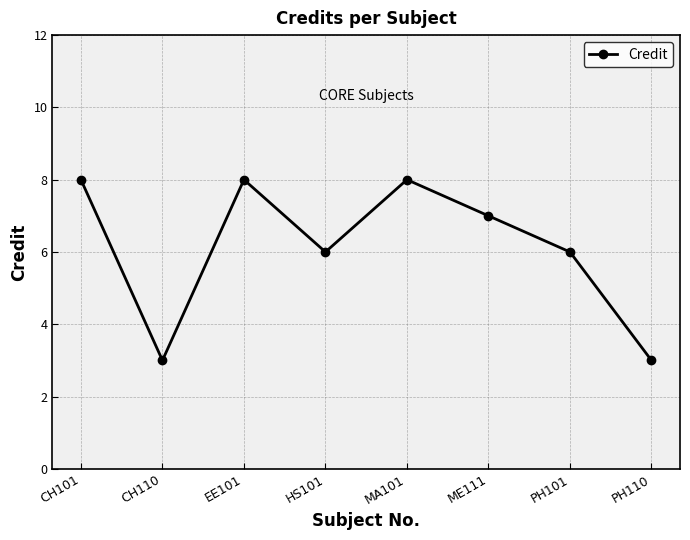

True or false: the data shows 11 at ME111.

False